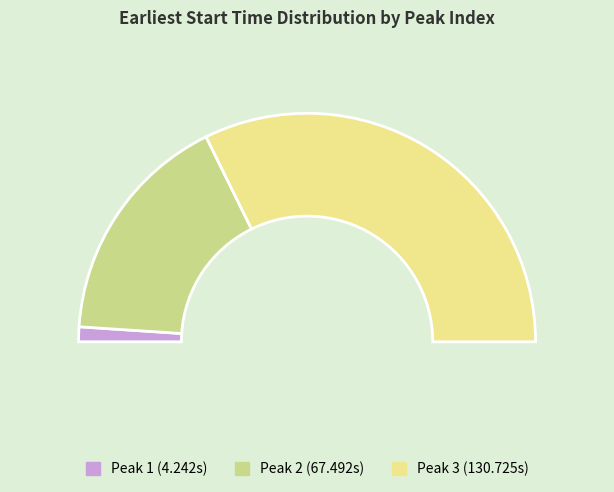

How many slices are in this pie chart?

3